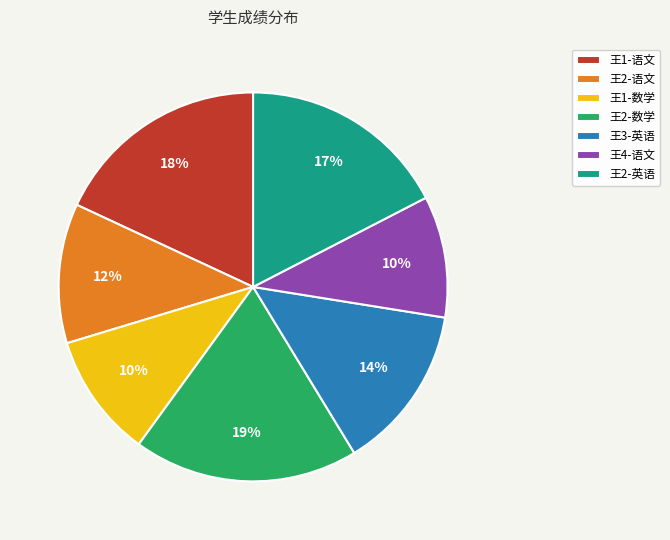

Does any single category account for the majority?

No